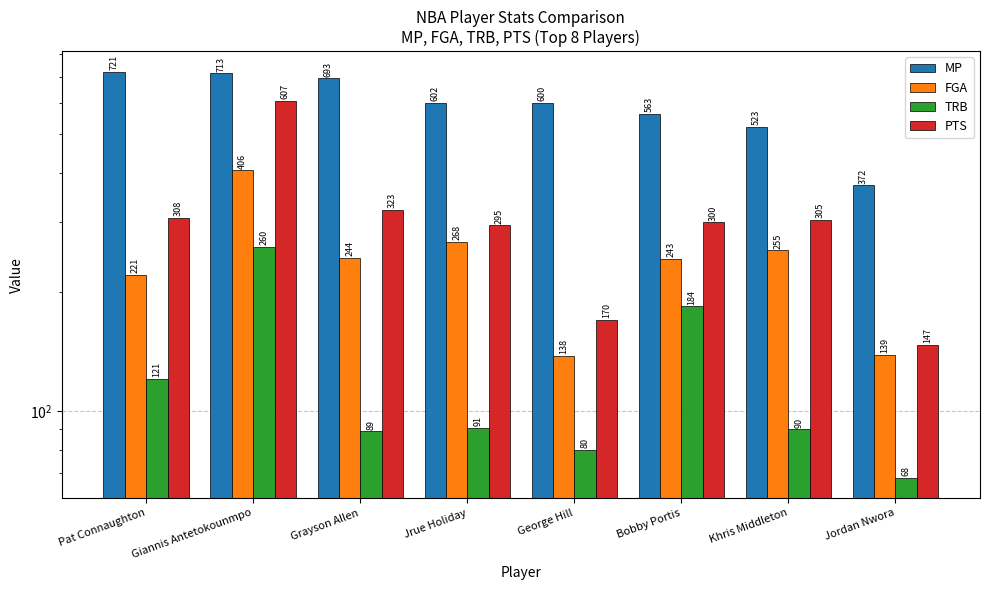

Which series has the largest total across all categories?

MP